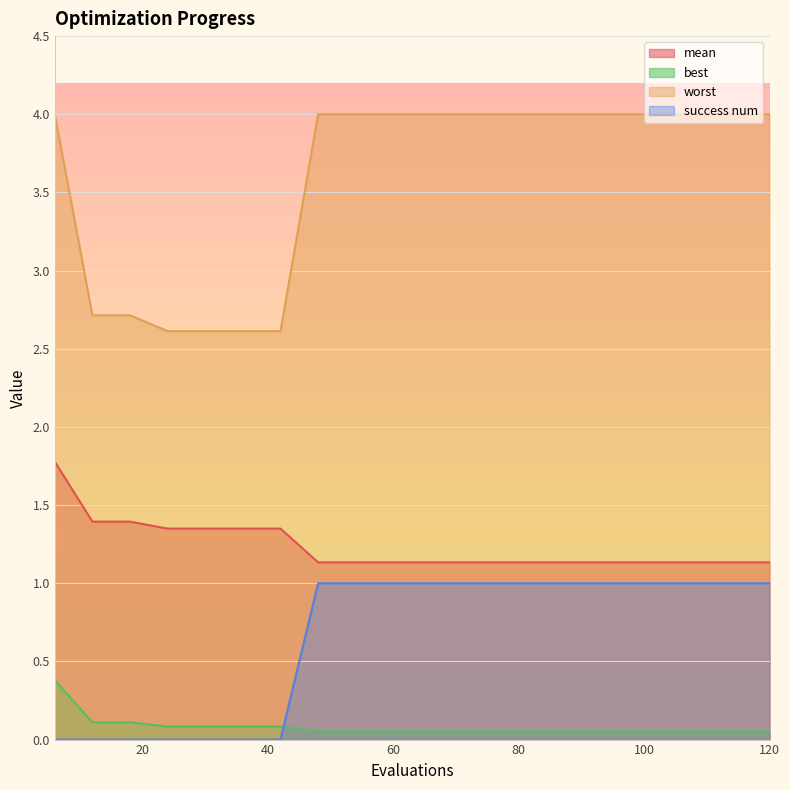

At how many categories does at least one series exceed 2?

20